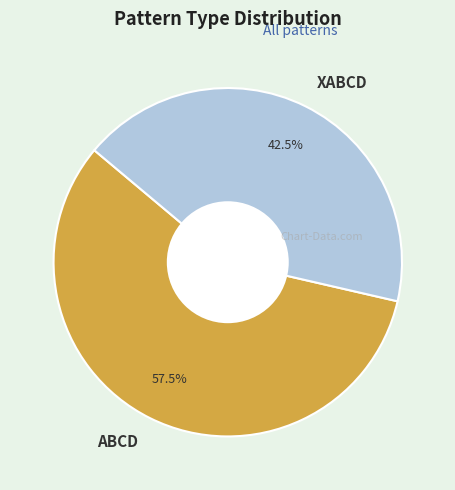

Rank the categories by value from highest to lowest.

ABCD, XABCD